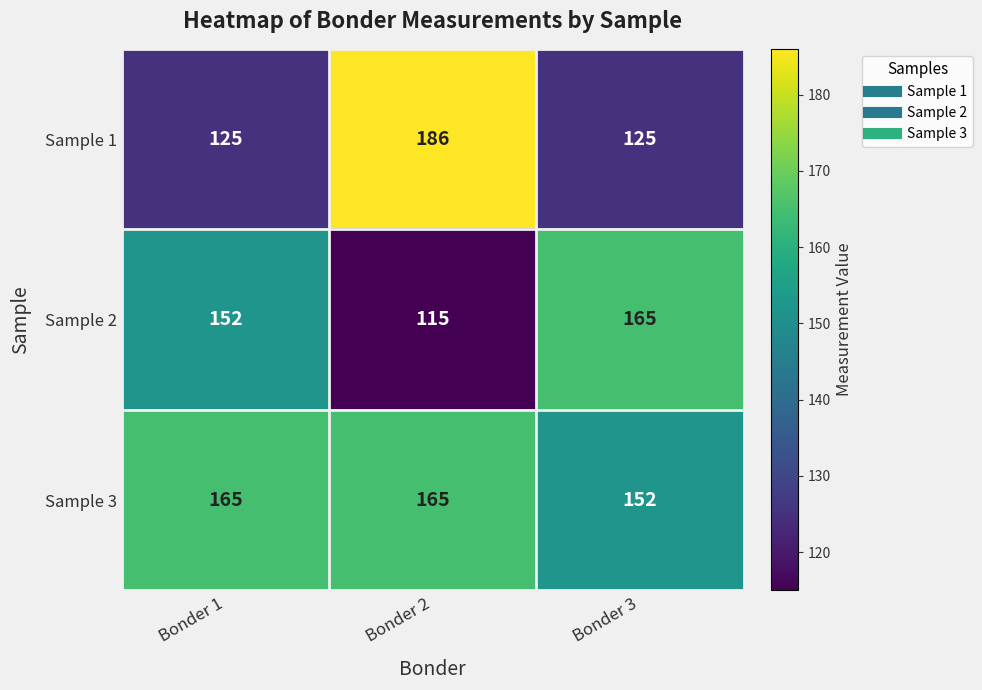

At Bonder 2, list the series in order from smallest to largest.

Sample 2, Sample 3, Sample 1